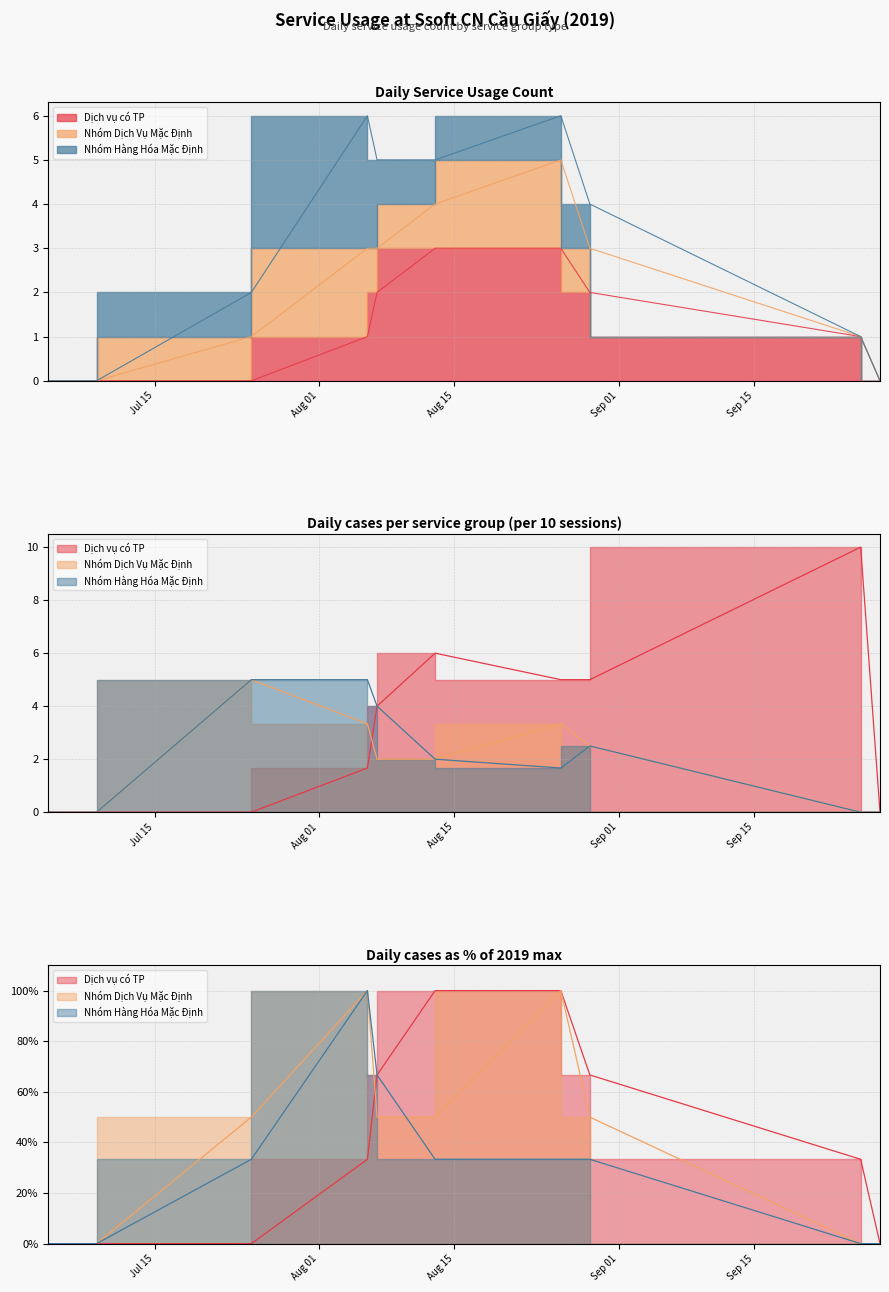

How many values in the Nhóm Dịch Vụ Mặc Định series are below 50?

5